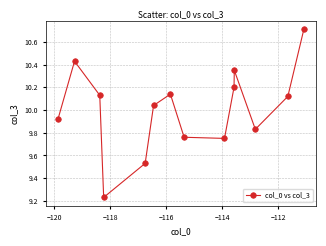

What is the sum of all values?

140.1